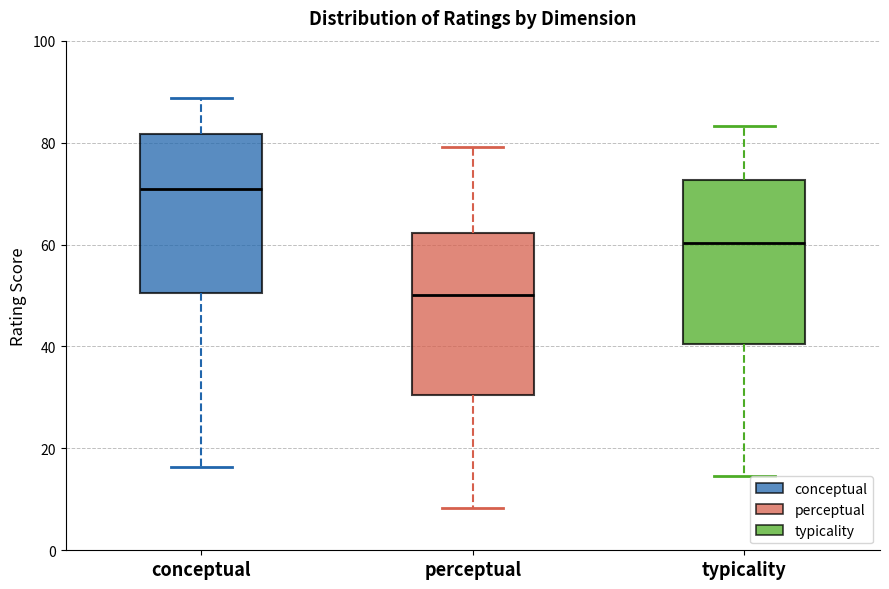

Reading left to right, transcribe this box plot: for each box, give where its median line is, the range the box spans, and where its two whiskers end, as read against the y-axis. The values are not printed on the chart, so give them approximately, as read against the axis.

conceptual: median 70, box 50 to 82, whiskers 16 to 88
perceptual: median 50, box 30 to 62, whiskers 8 to 80
typicality: median 60, box 40 to 72, whiskers 14 to 84